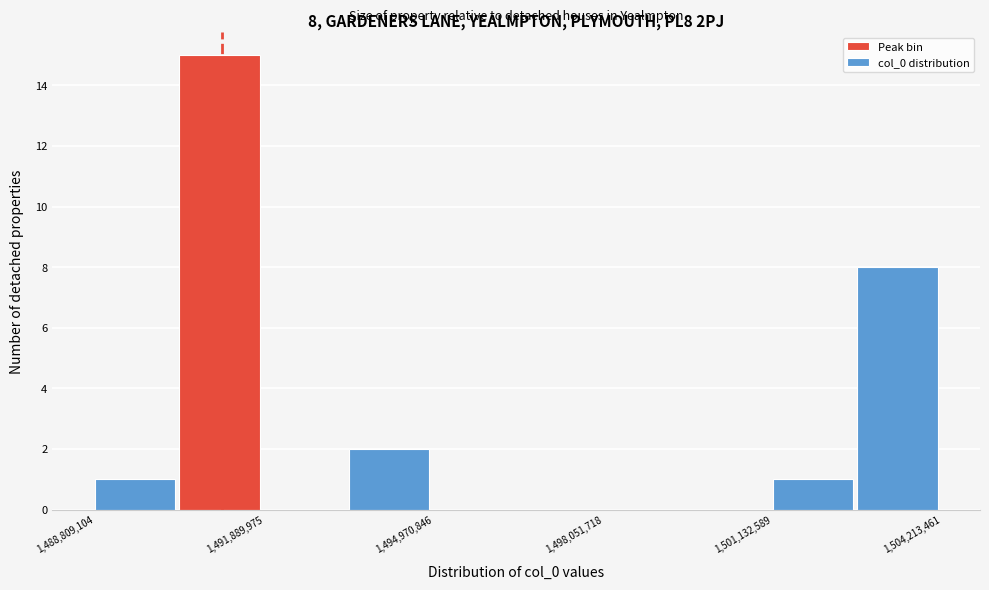

Read against the x-axis, roughly where is the centre of the tallest bar?

1491000000